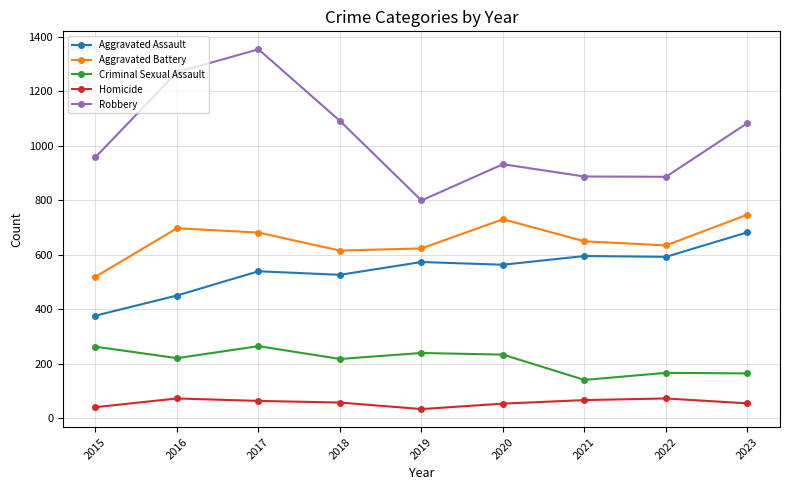

Which series has the largest total across all categories?

Robbery